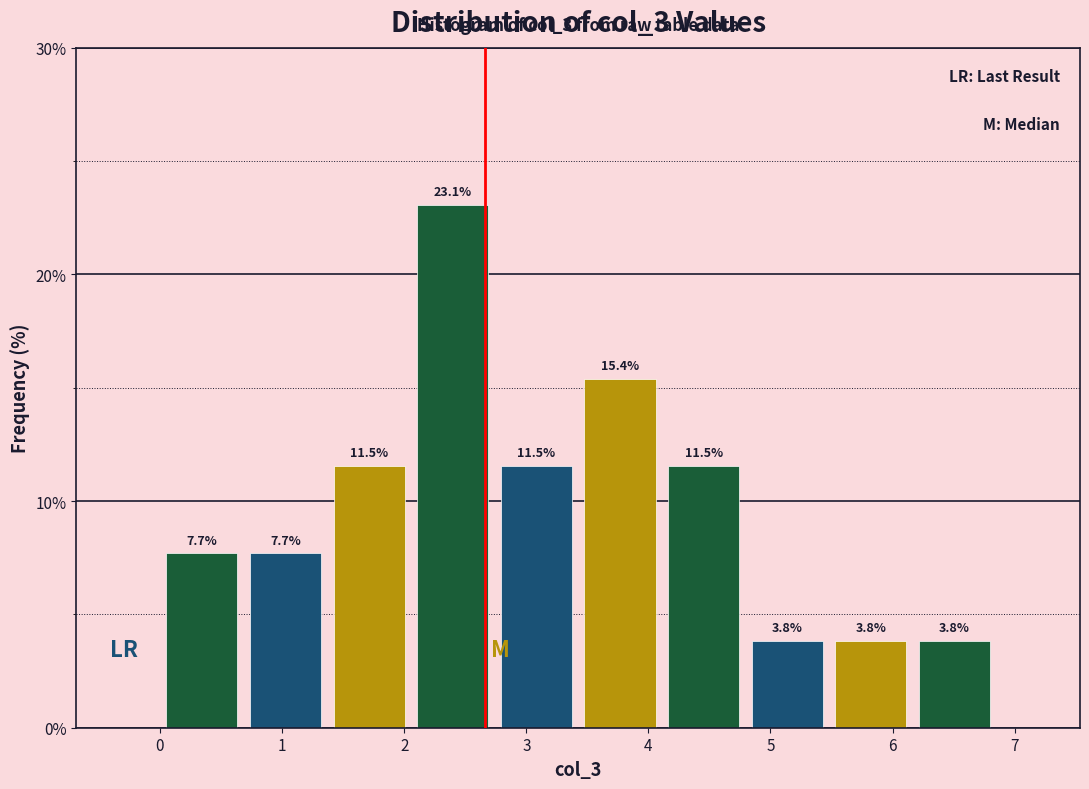

Which range on the x-axis has the tallest bar?

2.1 to 2.7